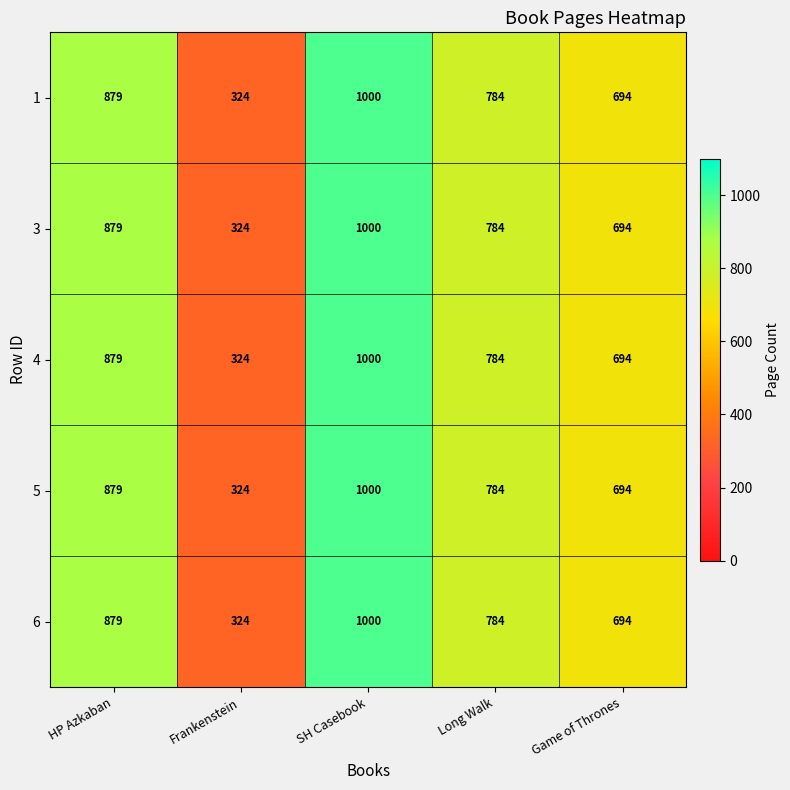

What is the approximate value of 6 at Game of Thrones, to the nearest 100?

700